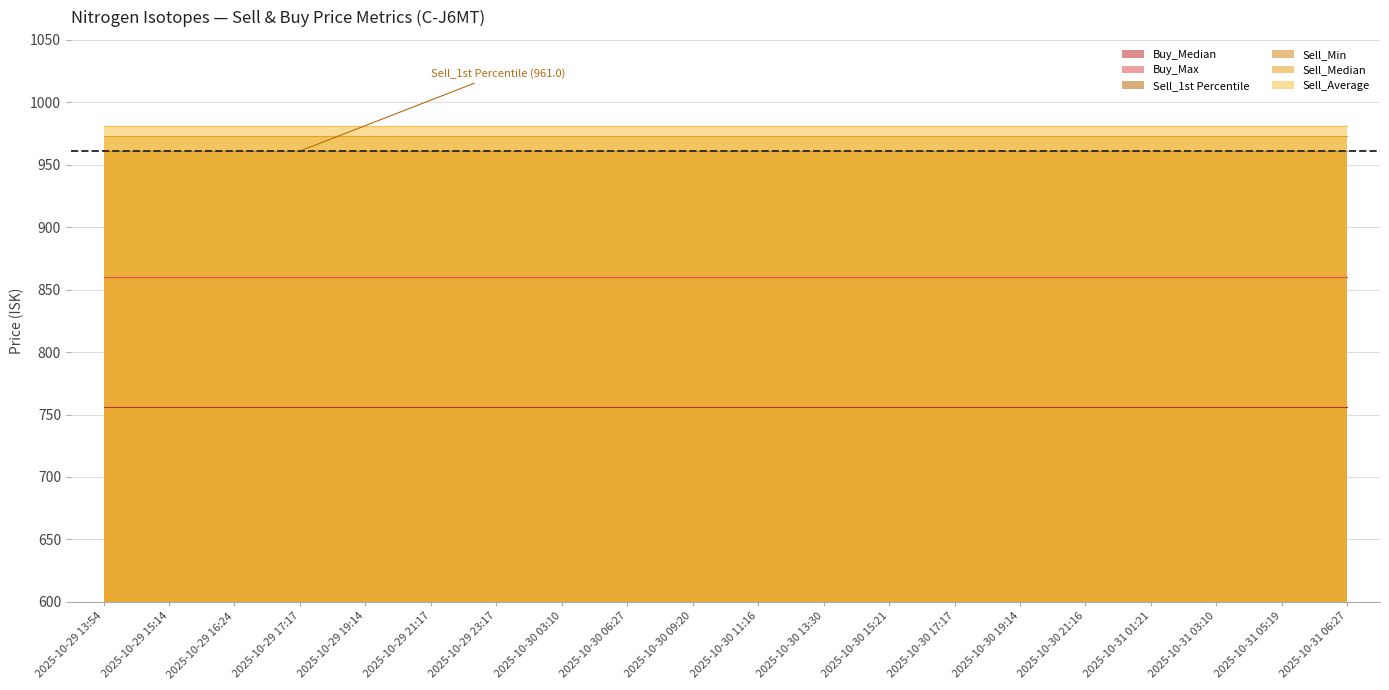

At which label is Sell_Min closest to 960?

2025-10-29 13:54